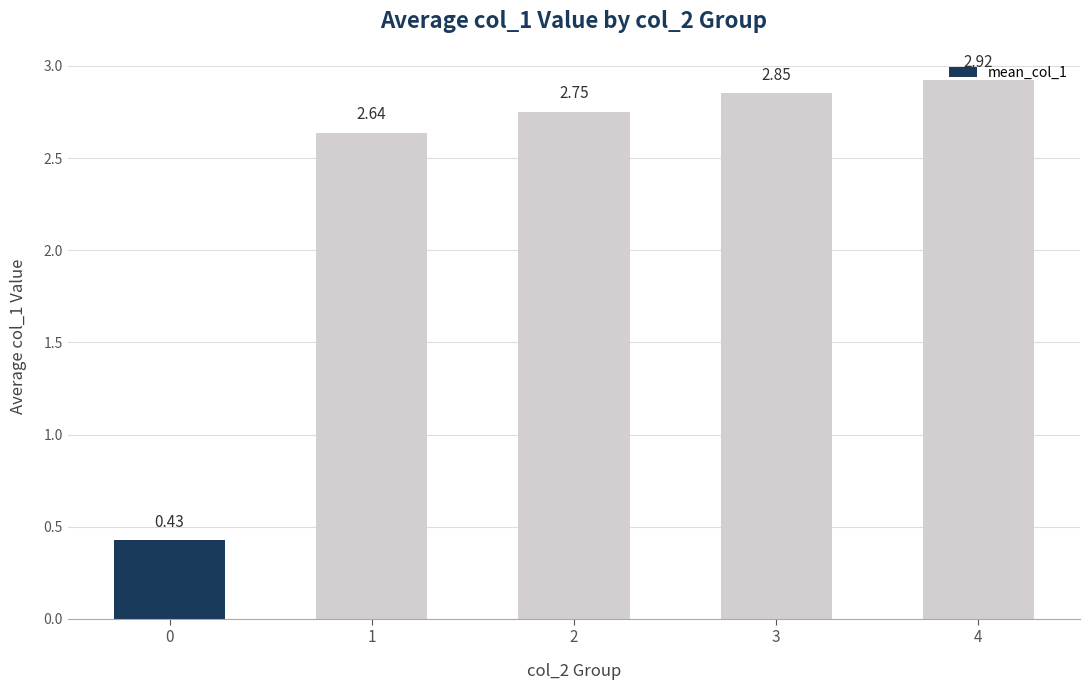

What is the change in value from 1 to 3?

+0.2